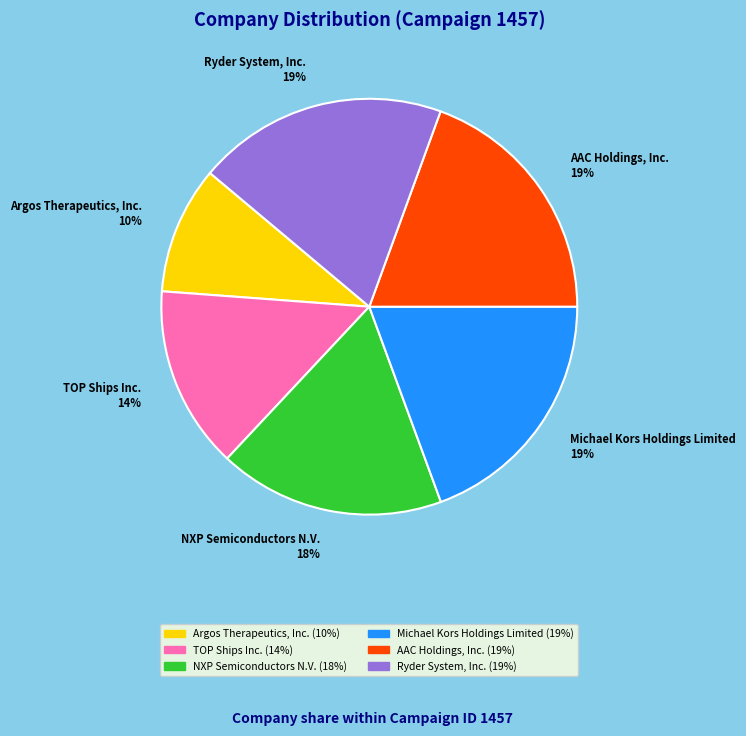

Do AAC Holdings, Inc. and NXP Semiconductors N.V. together represent more than half of the pie?

No